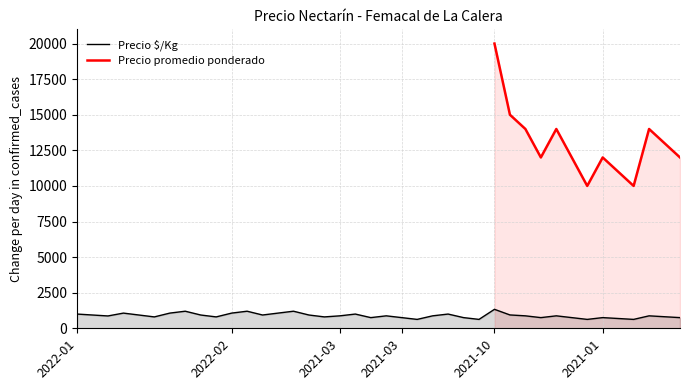

What is the smallest value displayed?

625